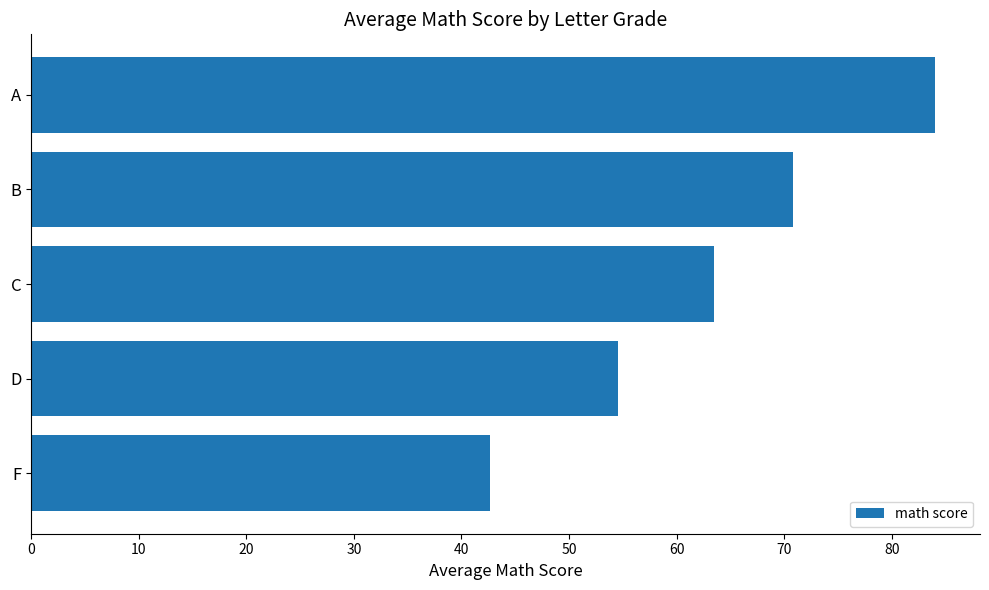

Approximately how many times larger is the value at C compared to B?

0.9